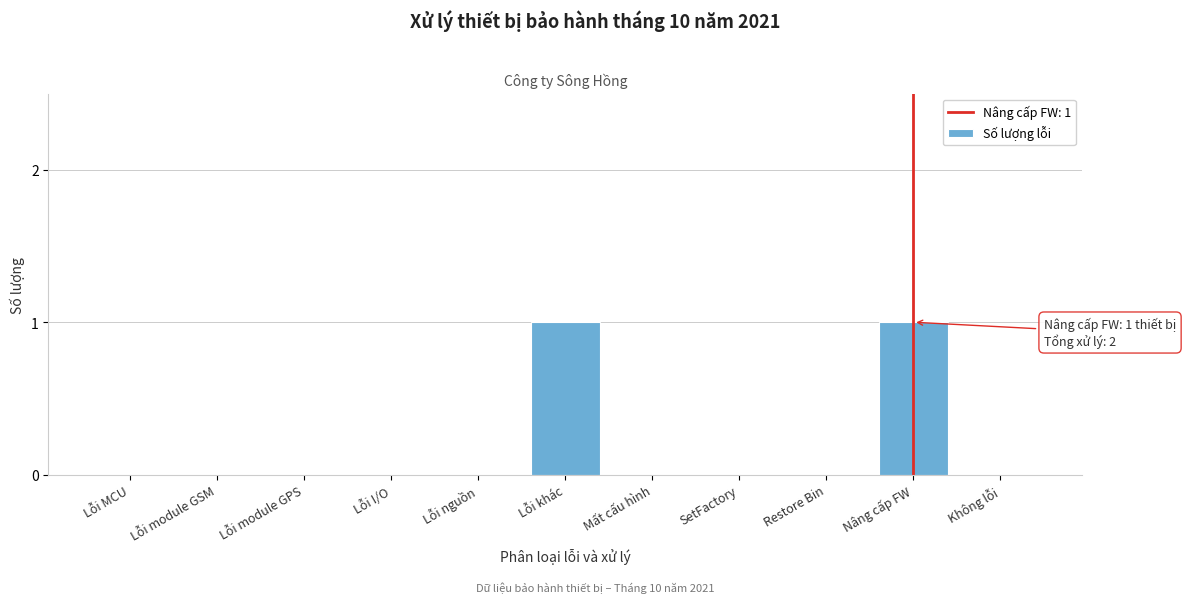

Reading left to right, list all the values displayed in this chart.

Lỗi MCU=0	Lỗi module GSM=0	Lỗi module GPS=0	Lỗi I/O=0	Lỗi nguồn=0	Lỗi khác=1	Mất cấu hình=0	SetFactory=0	Restore Bin=0	Nâng cấp FW=1	Không lỗi=0